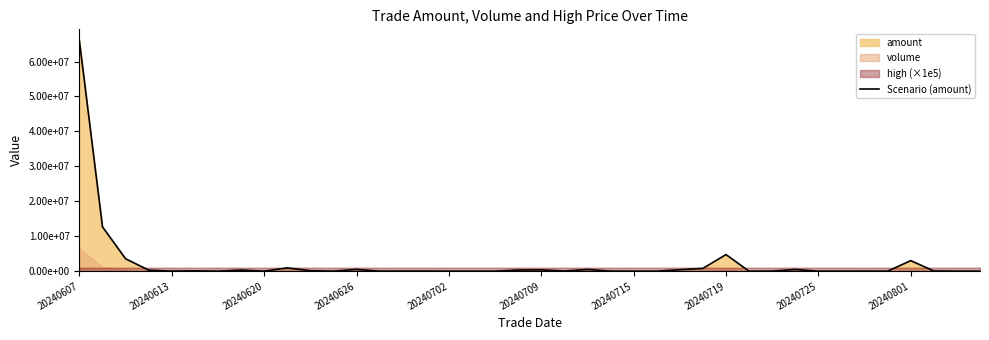

How many interior local valleys (lower than both neighbors) does the data have?

12